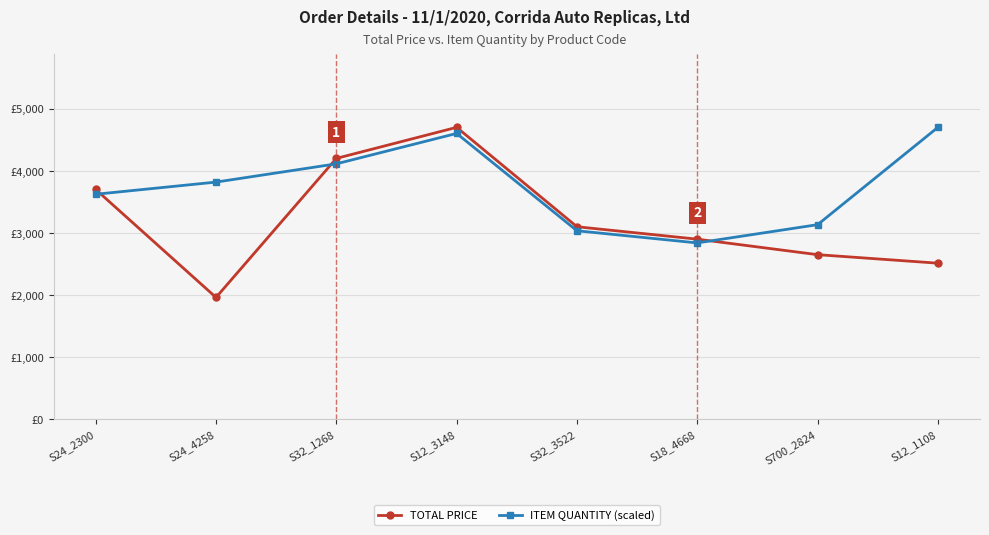

What is the difference between the ITEM QUANTITY (scaled) values at S700_2824 and S32_3522?

97.9